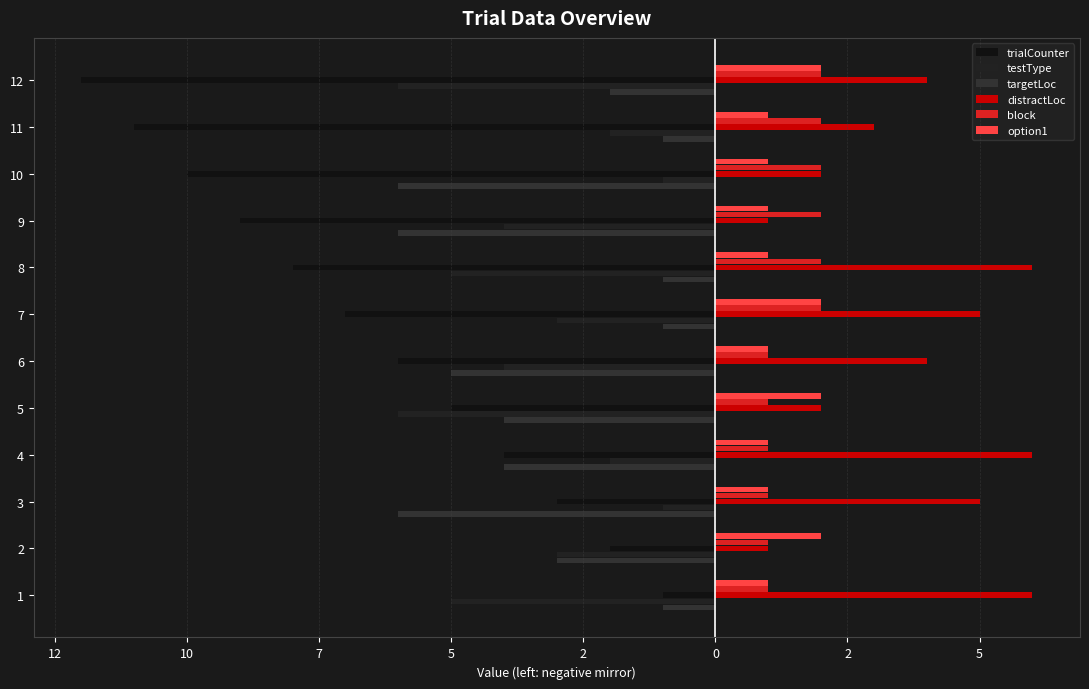

How many bars are there in total?

72